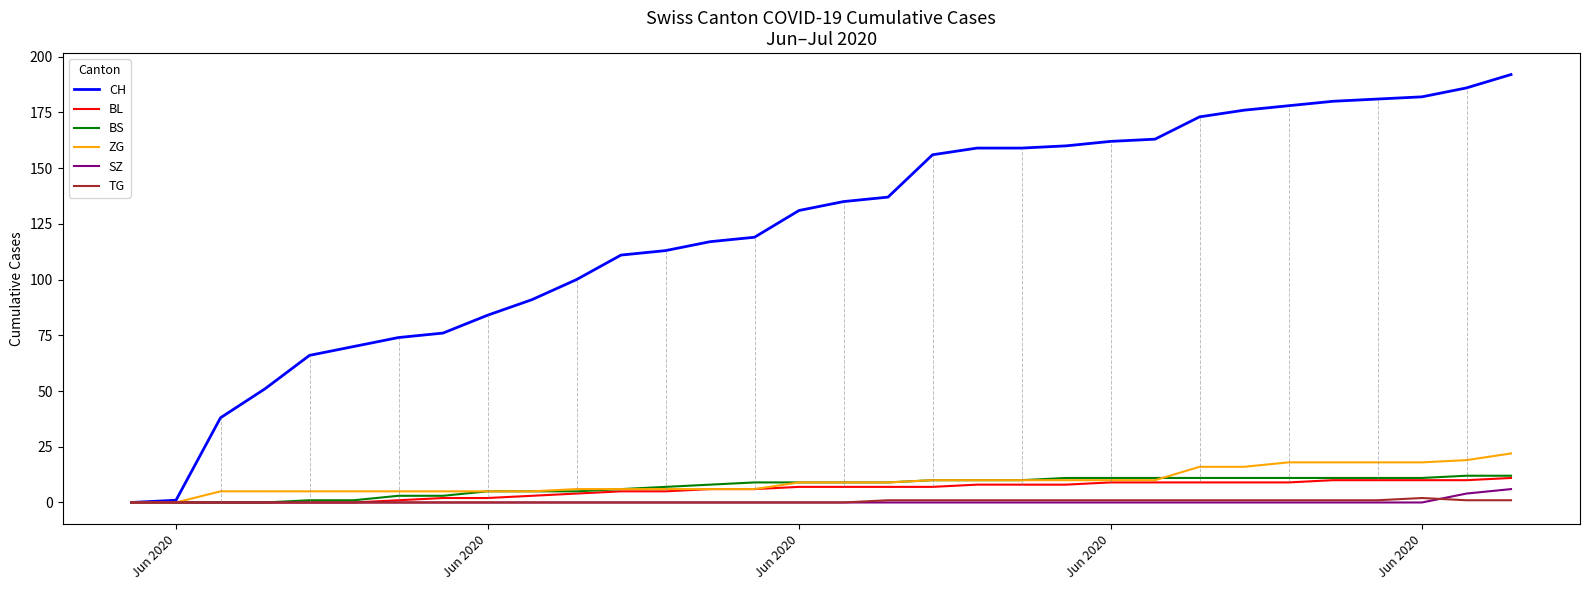

What is the maximum value shown in the chart?

192